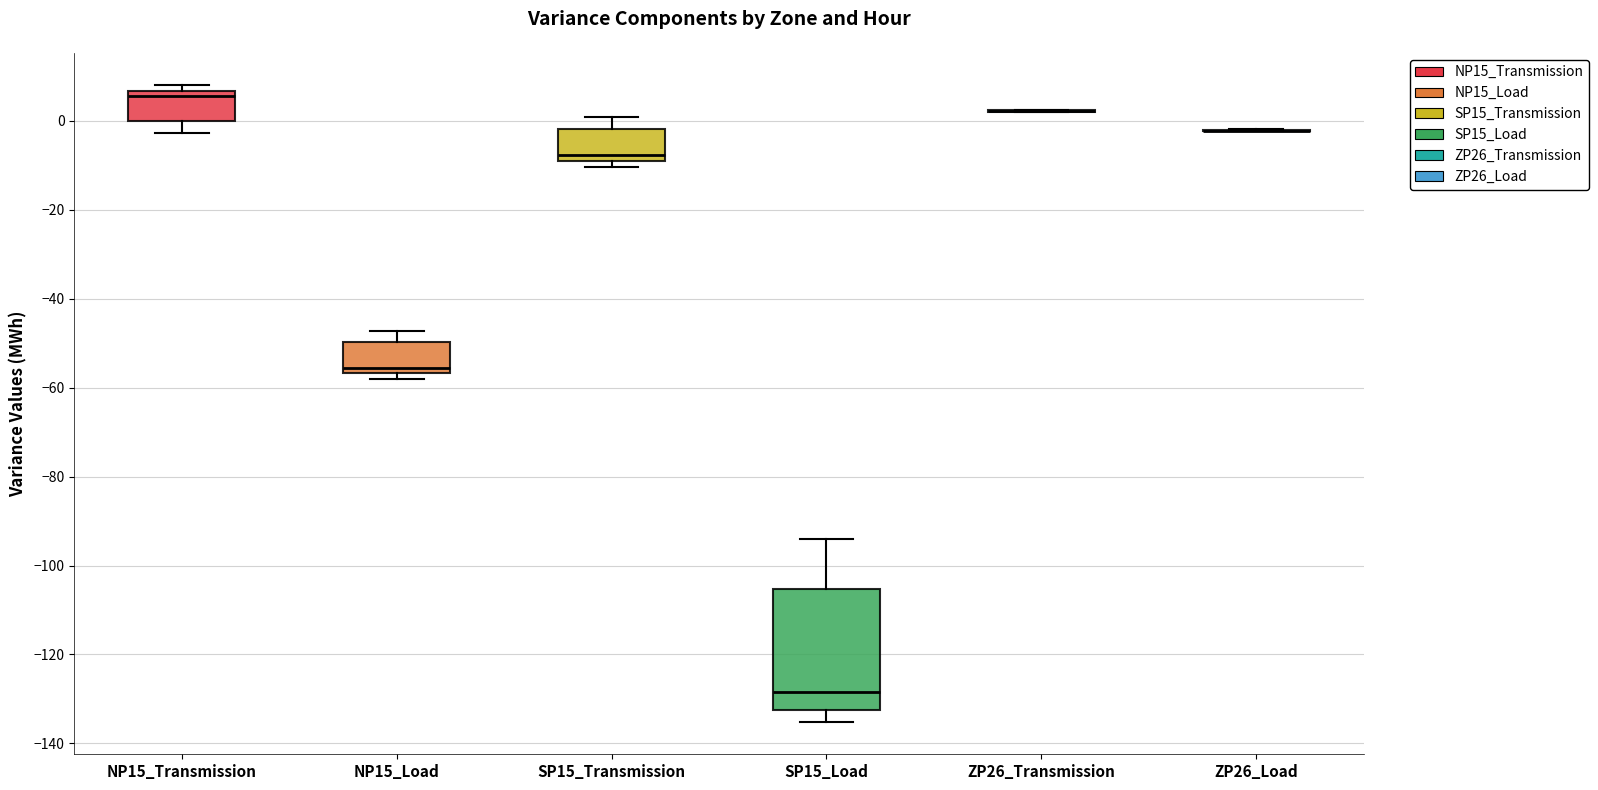

Where is the upper edge of the box for NP15_Transmission on the y-axis? The values are not printed on the chart, so give them approximately, as read against the axis.

6